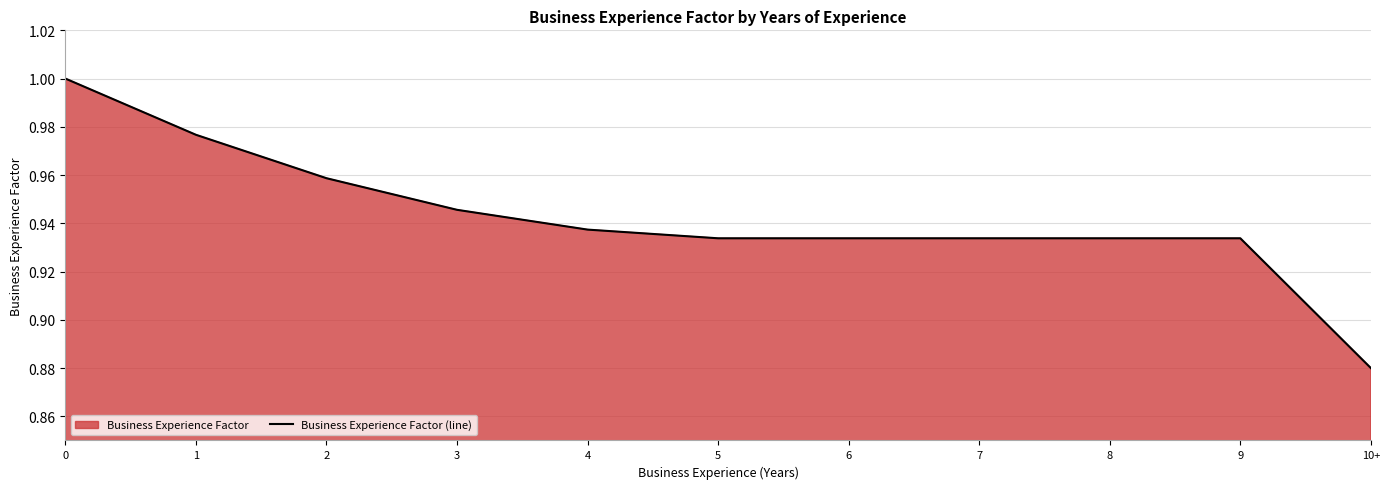

What value does the data have at 2?

1.0